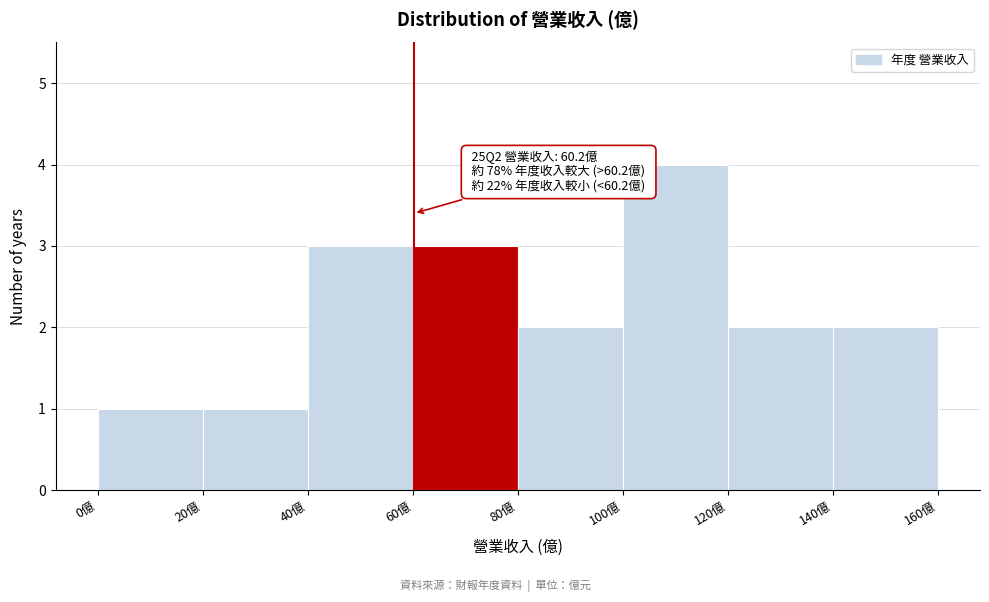

Over which range of the x-axis is the bar tallest?

100 to 120